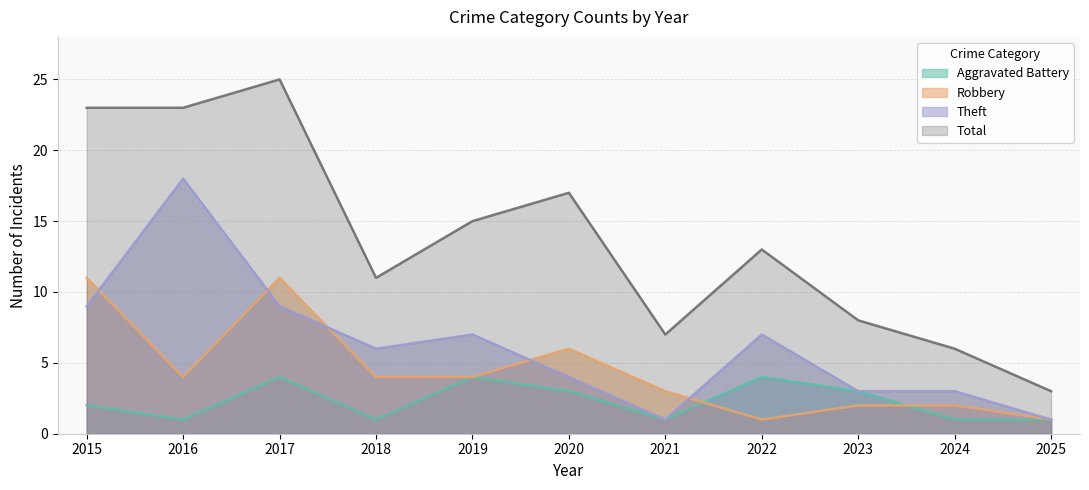

What are all the series names shown in the legend?

Aggravated Battery, Robbery, Theft, Total